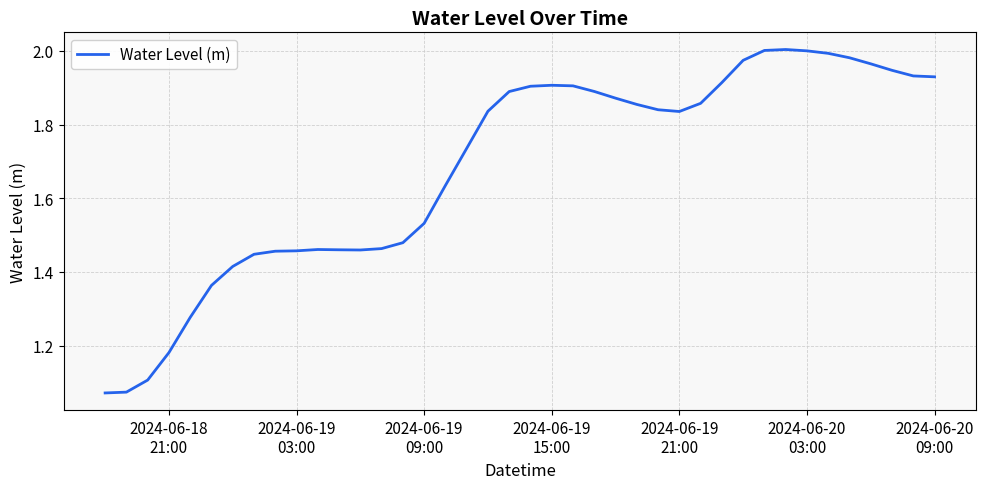

What is the difference between the second highest and minimum values?

0.9